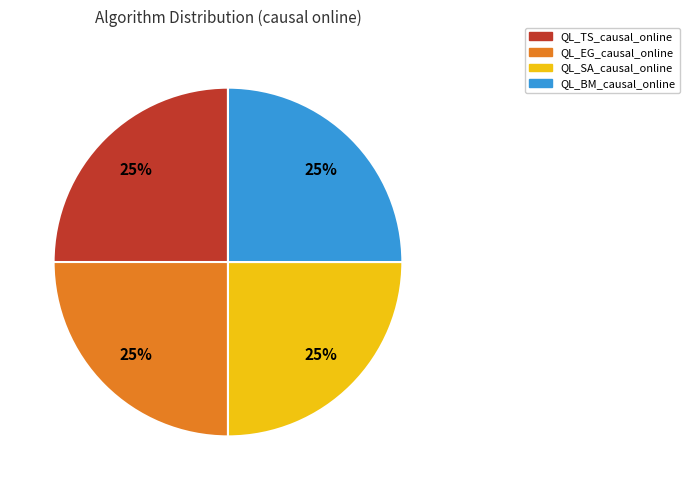

The QL_BM_causal_online slice represents 25% of the pie. True or false?

True